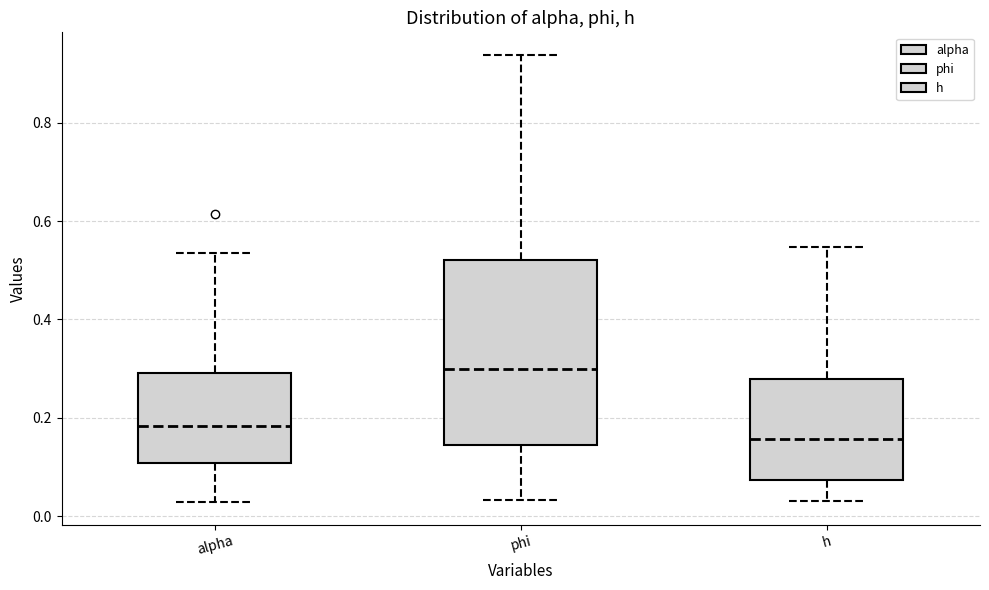

Which box's median line is the lowest?

h